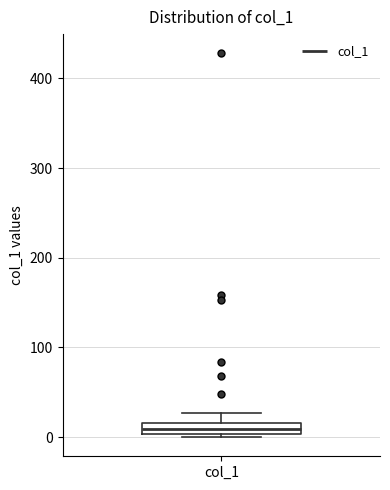

Where does the upper whisker of the box for col_1 end on the y-axis? The values are not printed on the chart, so give them approximately, as read against the axis.

30